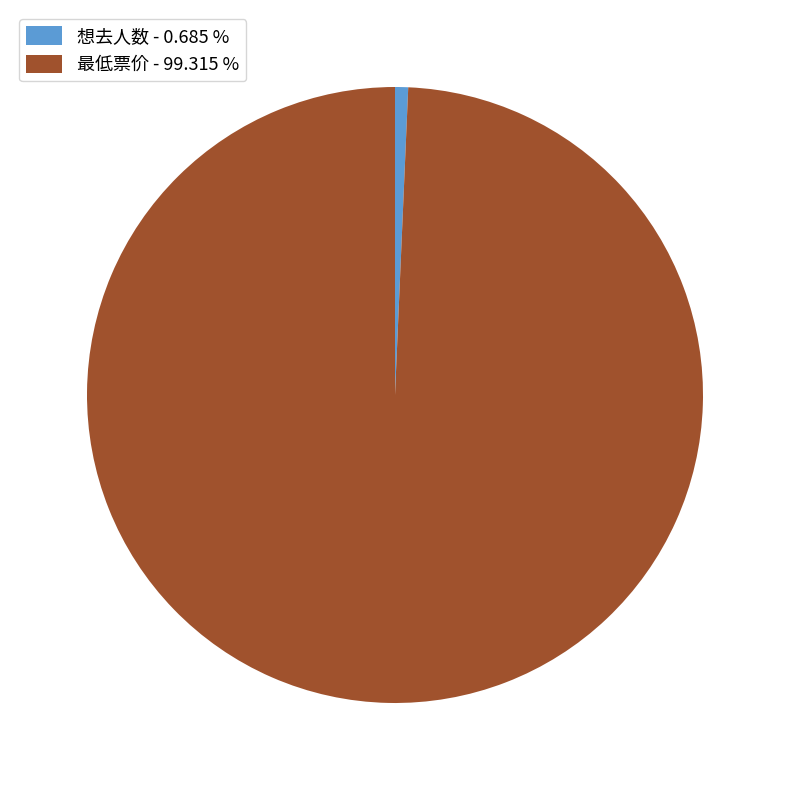

Is the sum of 想去人数 - 0.685 % and 最低票价 - 99.315 % greater than half?

Yes